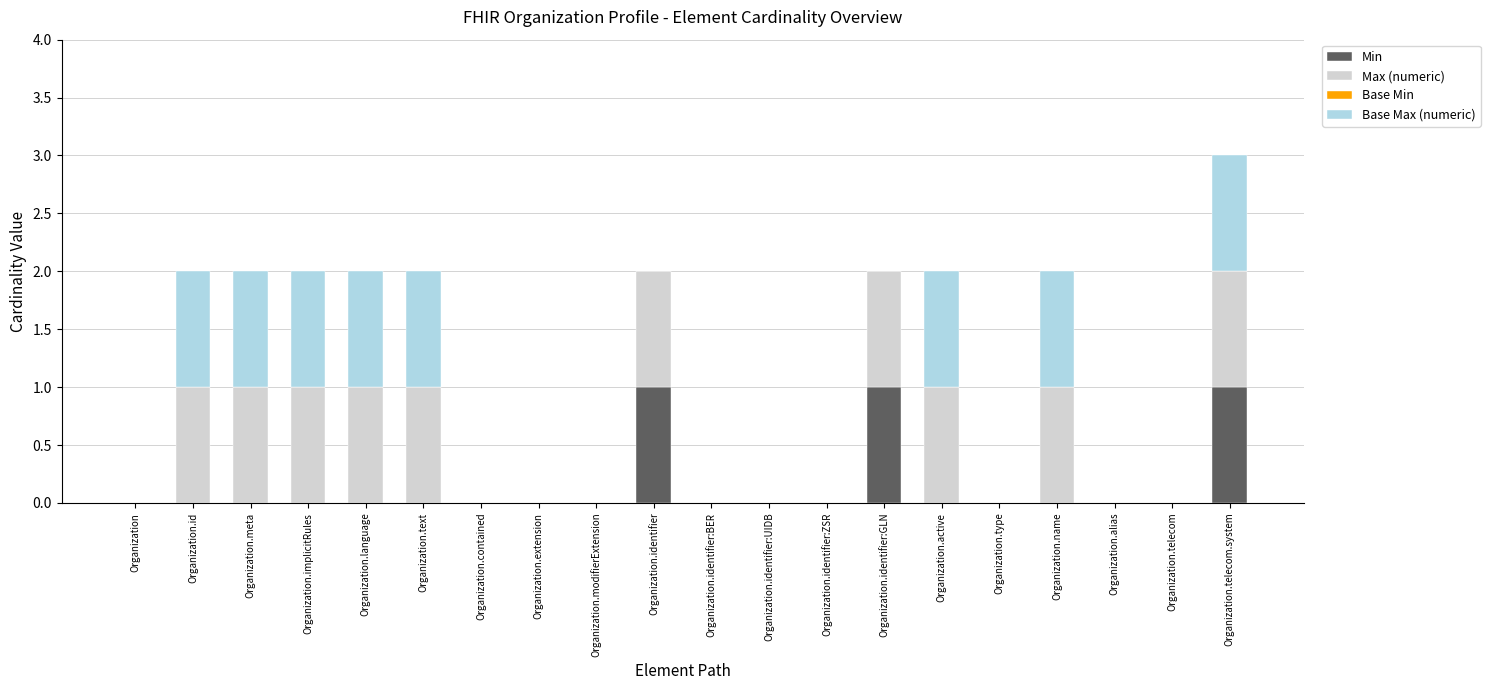

Count the Min values in the range 0 to 1.

20